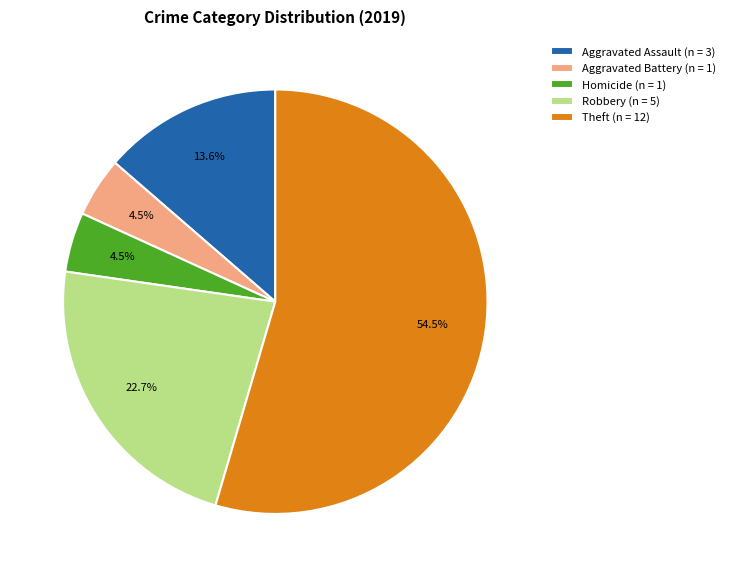

Combined, do Theft (n = 12) and Homicide (n = 1) account for over 50%?

Yes